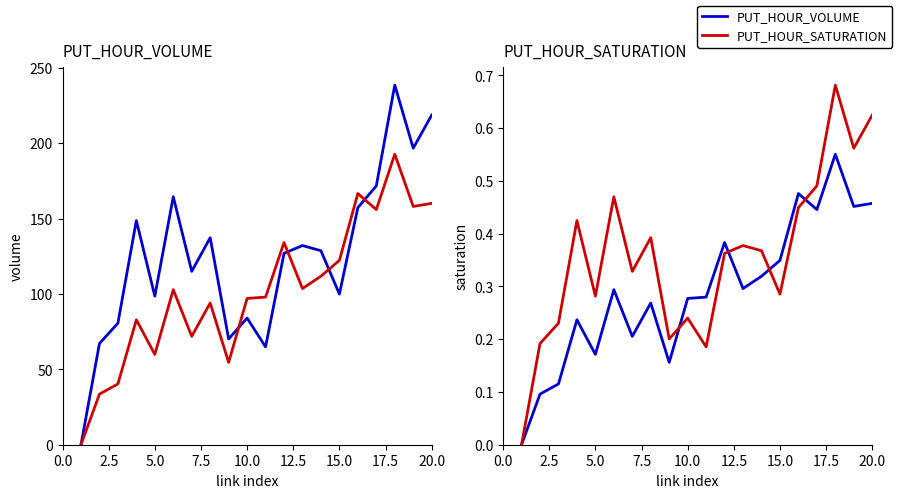

What is the average value of the PUT_HOUR_SATURATION series?

0.3